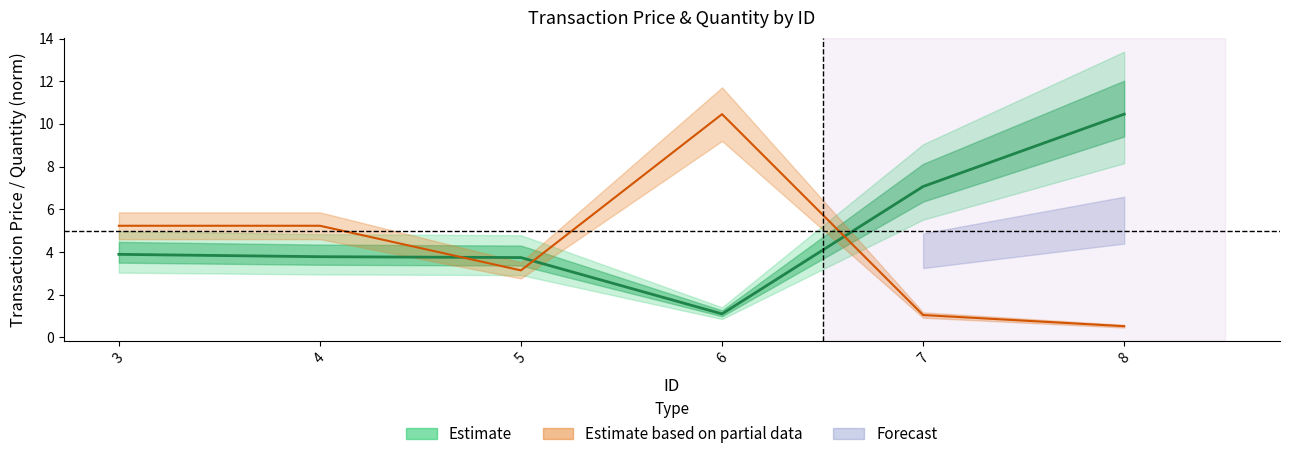

Reading right to left, transcribe all the data shown in this chart.

trans_price: 10.5	7.1	1.1	3.7	3.8	3.9
quantity: 0.5	1.0	10.5	3.1	5.2	5.2